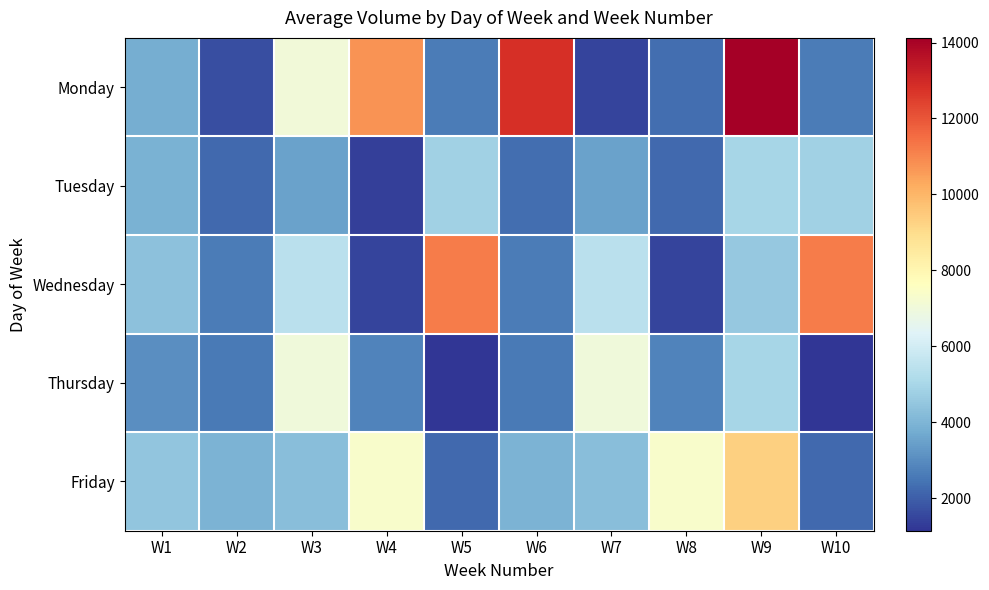

Which has a higher value, W3 or W2?

W3